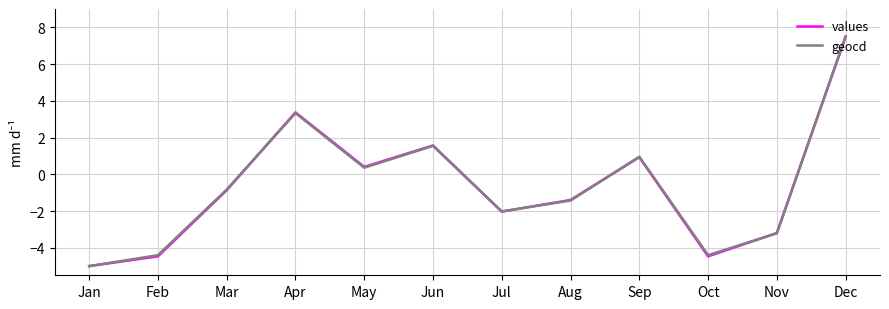

What is the minimum value for values?

-5.0